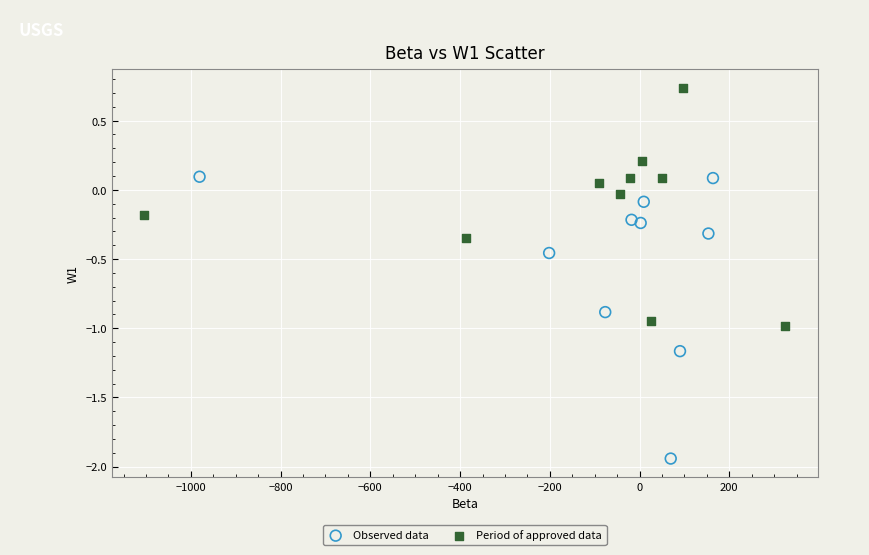

Which series has the widest spread of Y values?

Observed data